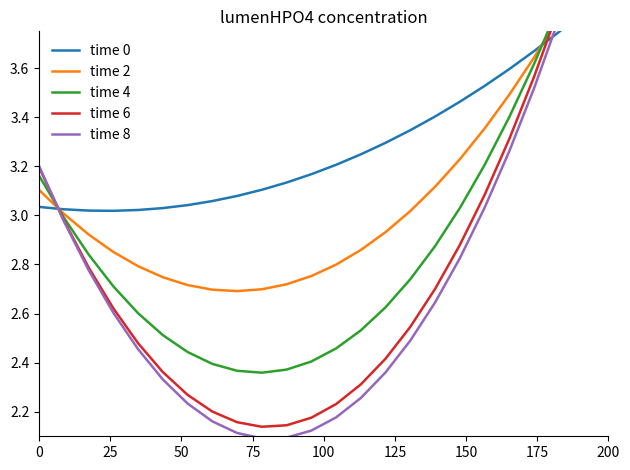

Rank the series at 100 from highest to lowest value.

time 0, time 2, time 4, time 6, time 8